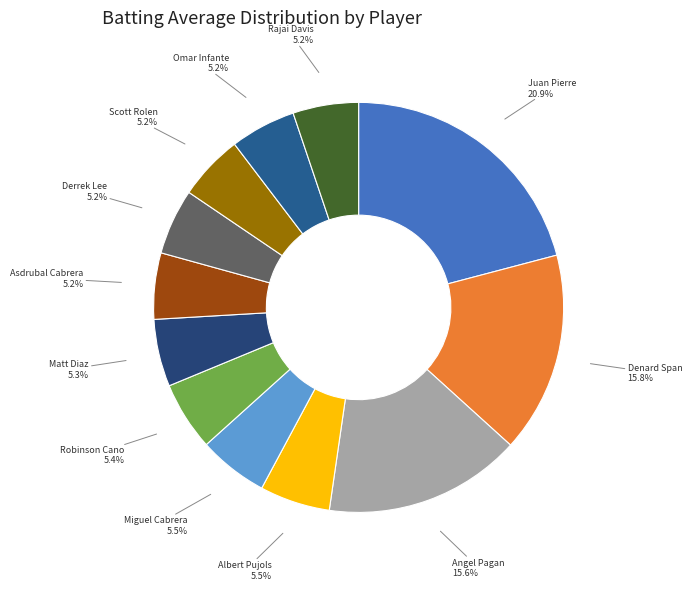

Which slice is the largest?

Juan Pierre